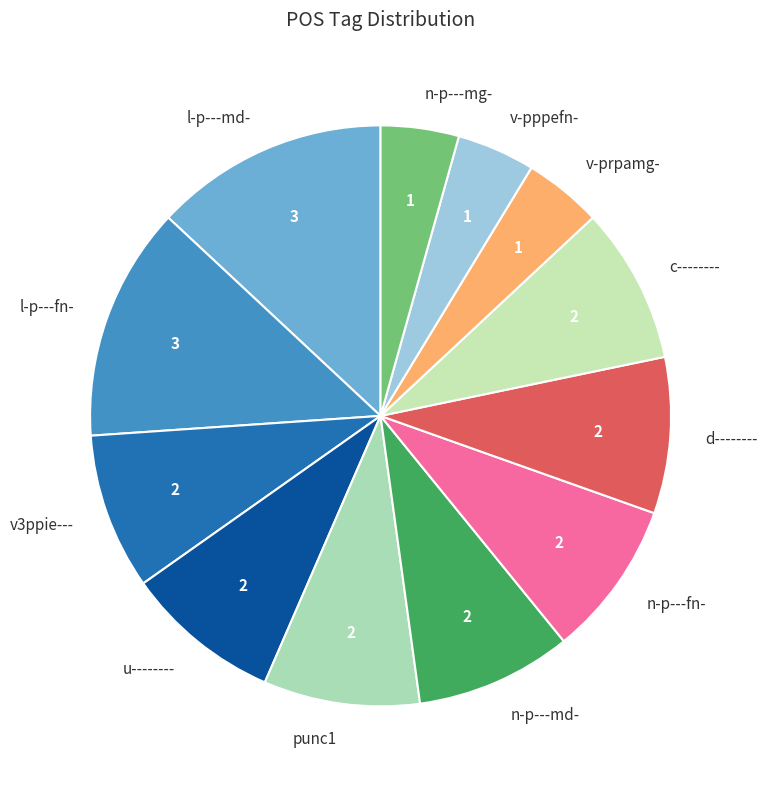

The l-p---md- slice represents 13% of the pie. True or false?

True